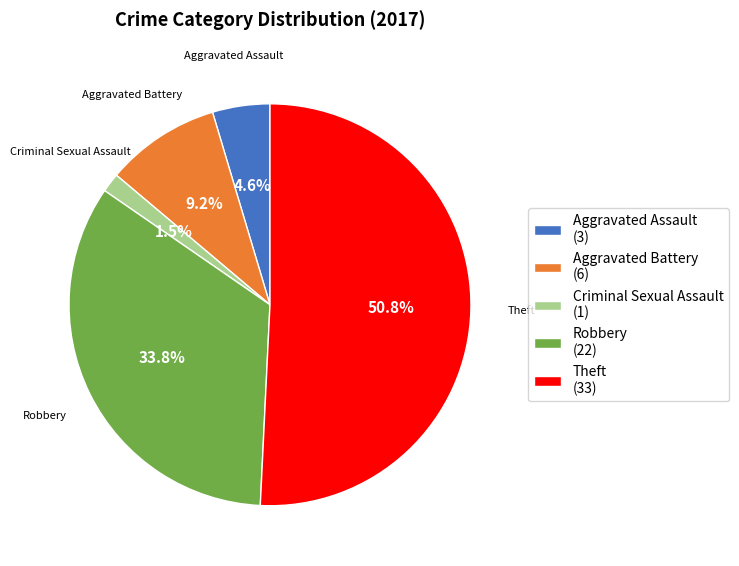

What is the largest slice in the pie chart?

Theft (33)